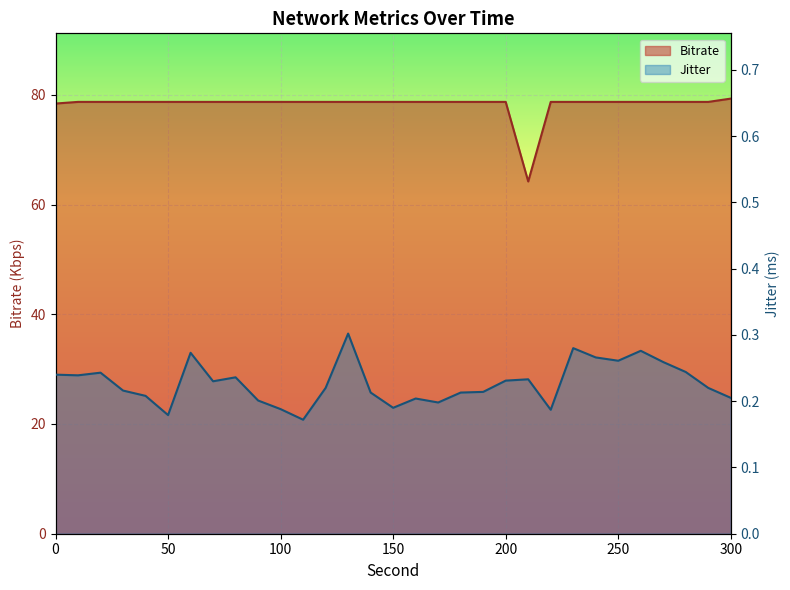

What is the difference between the maximum and second lowest values in the Bitrate series?

0.9